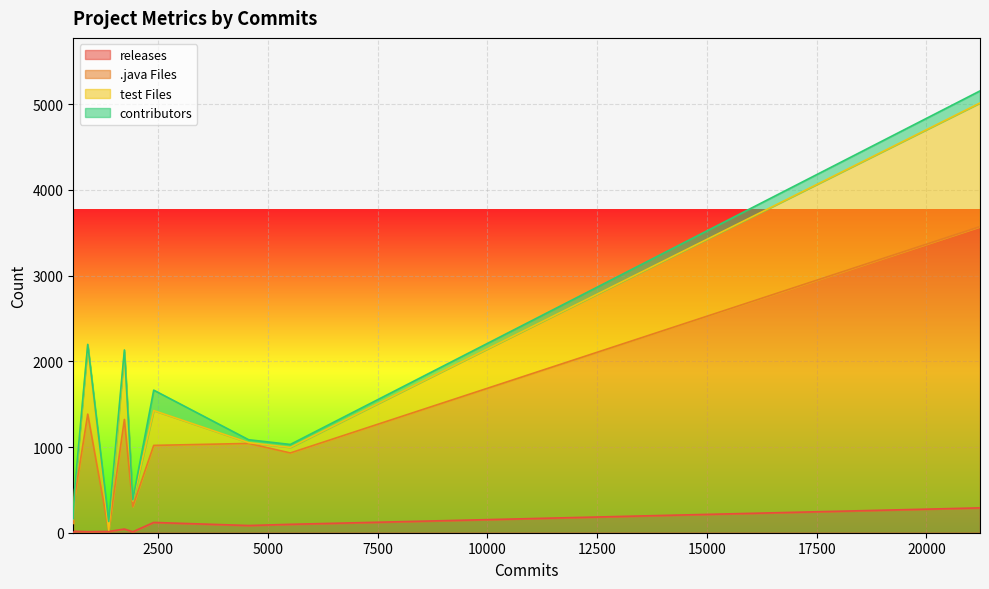

The value of releases at xmlbeans is 43. True or false?

True